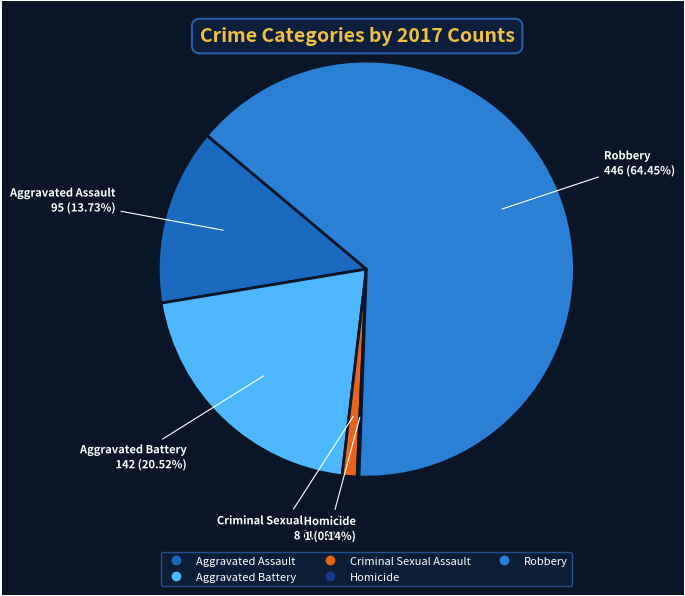

Which category has the biggest portion of the pie?

Robbery